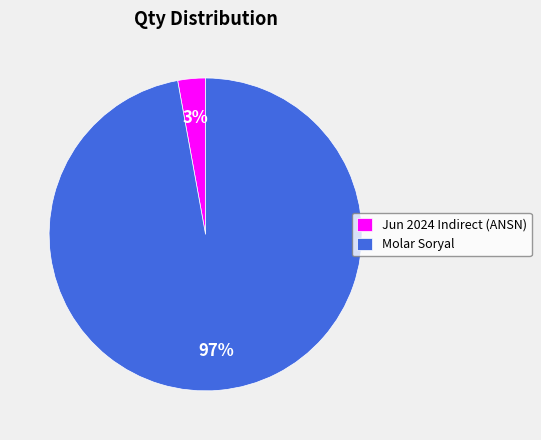

Which slice is the largest?

Molar Soryal